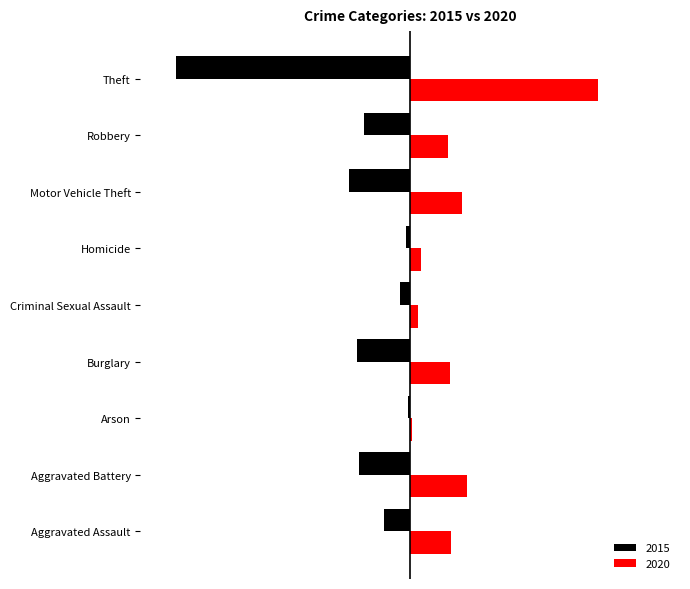

The value of 2015 at Arson is -1. True or false?

False